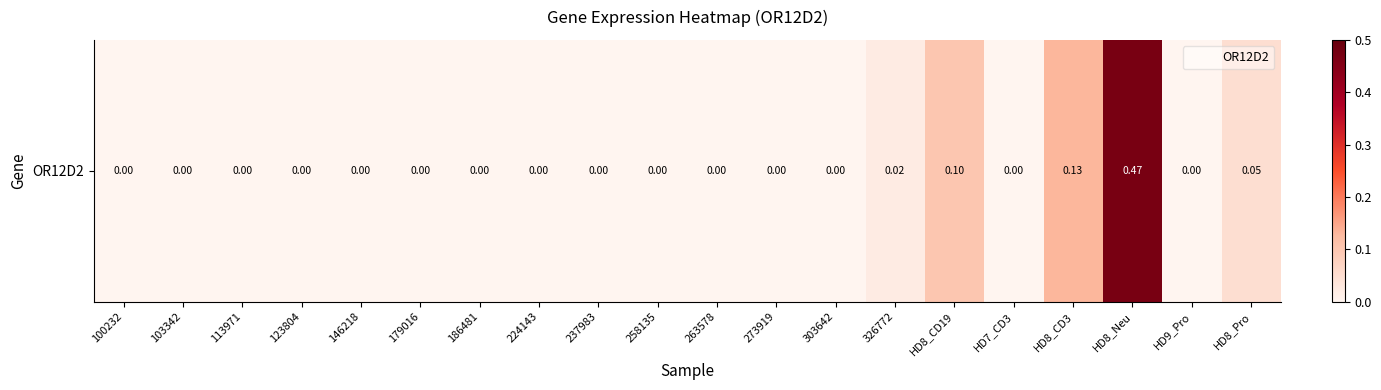

What is the sum of all values?

0.8